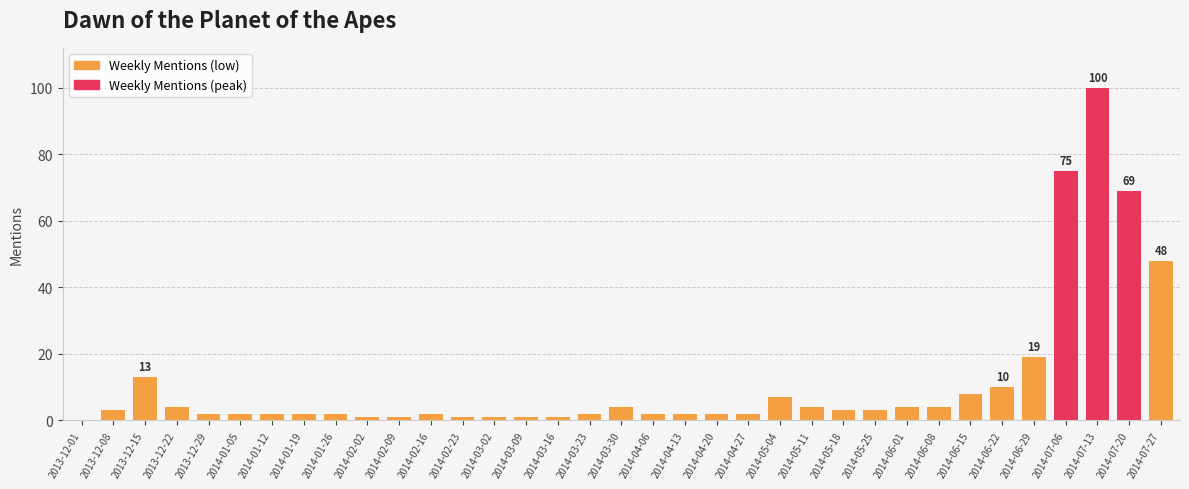

What is the change in value from 2014-01-19 to 2014-06-29?

+17